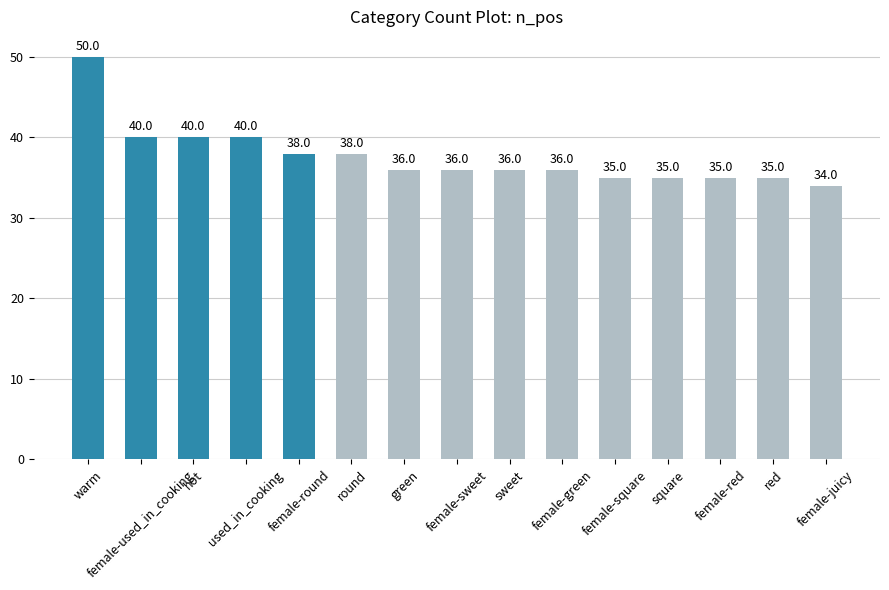

What is the label of the 9th bar from the right?

green